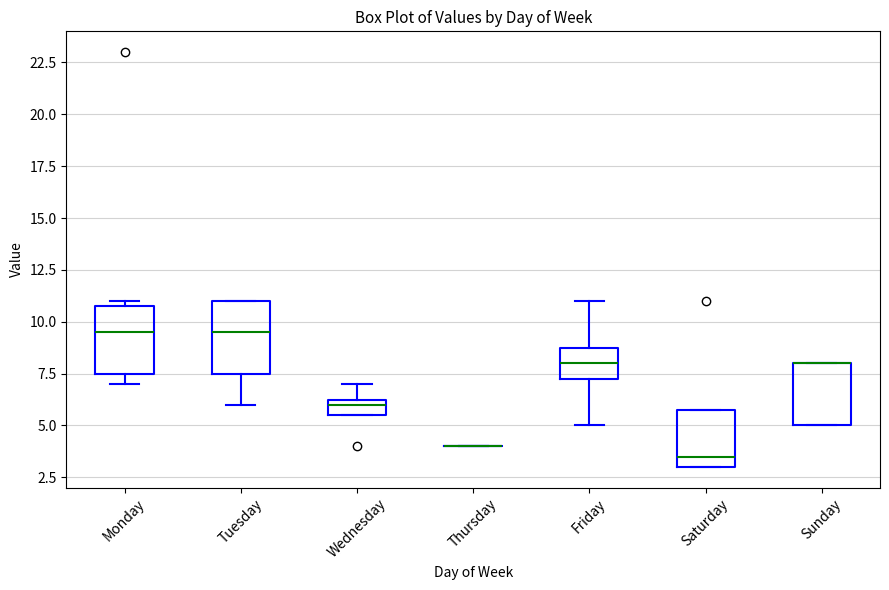

Where does the upper whisker of the box for Friday end on the y-axis? The values are not printed on the chart, so give them approximately, as read against the axis.

11.0